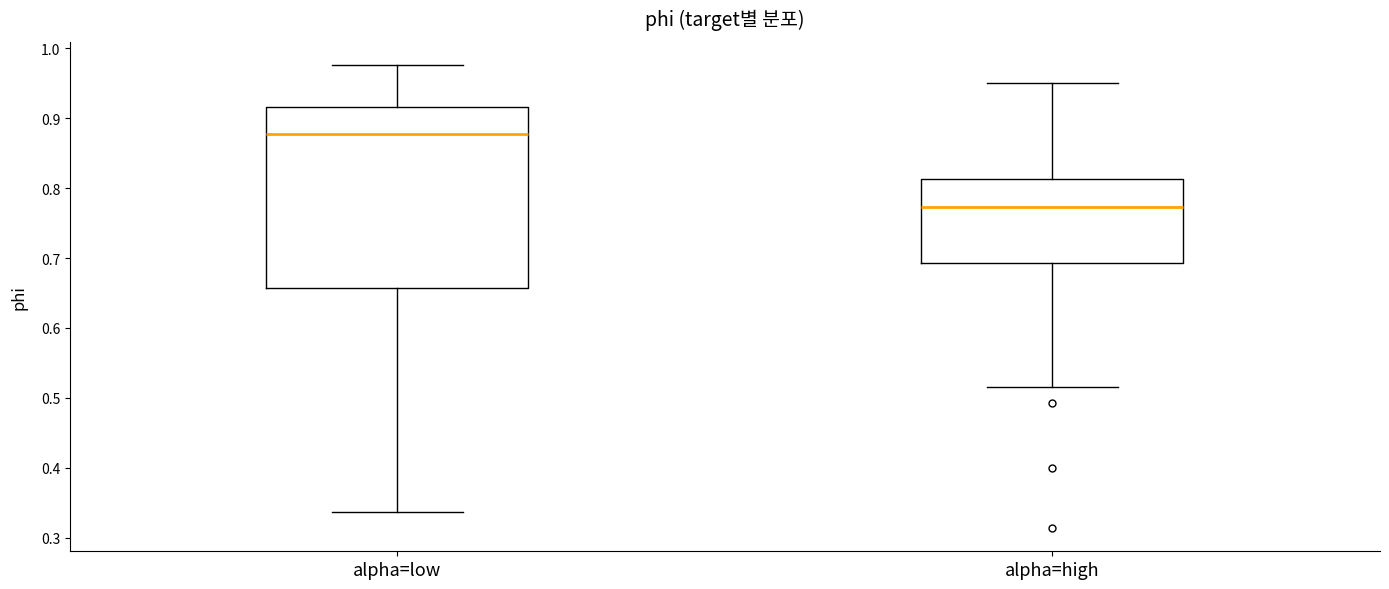

Reading left to right, transcribe this box plot: for each box, give where its median line is, the range the box spans, and where its two whiskers end, as read against the y-axis. The values are not printed on the chart, so give them approximately, as read against the axis.

alpha=low: median 0.88, box 0.66 to 0.92, whiskers 0.34 to 0.98
alpha=high: median 0.77, box 0.69 to 0.81, whiskers 0.52 to 0.95